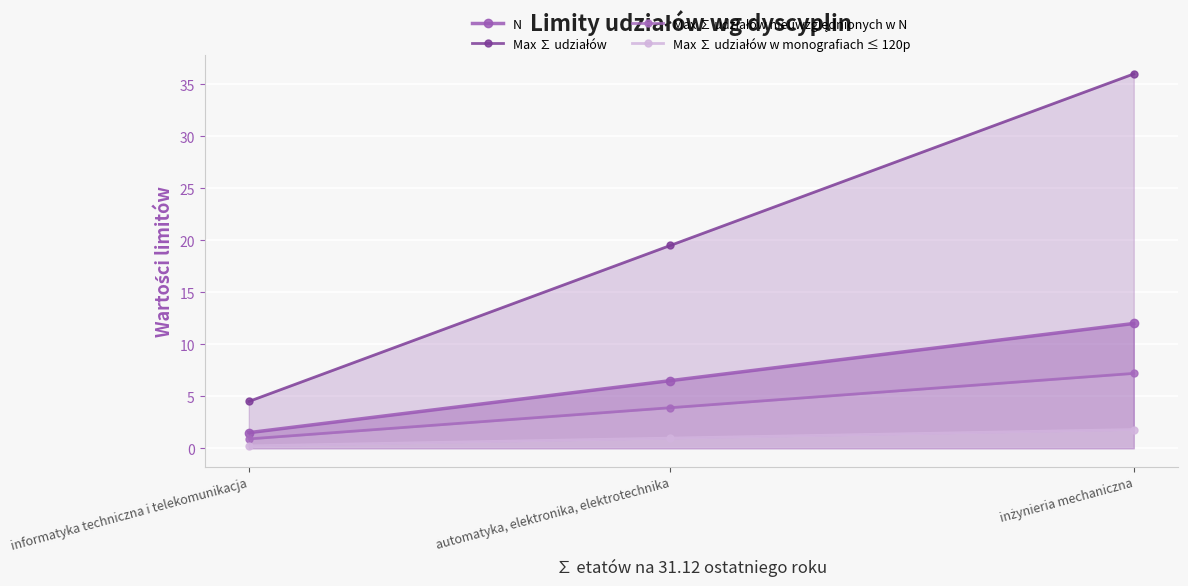

How many categories are shown in the chart?

3